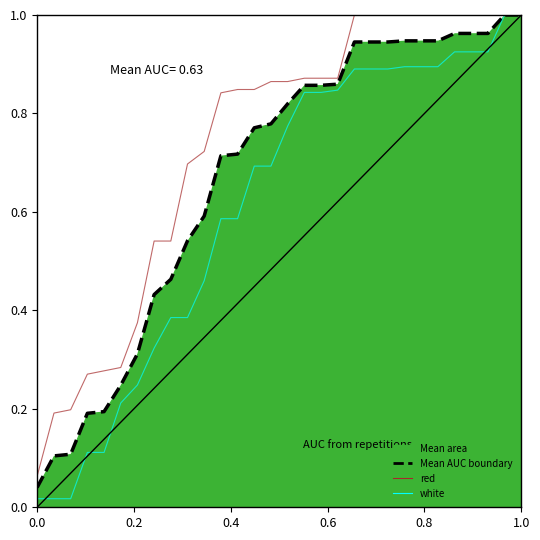

At how many categories does at least one series exceed 0?

30